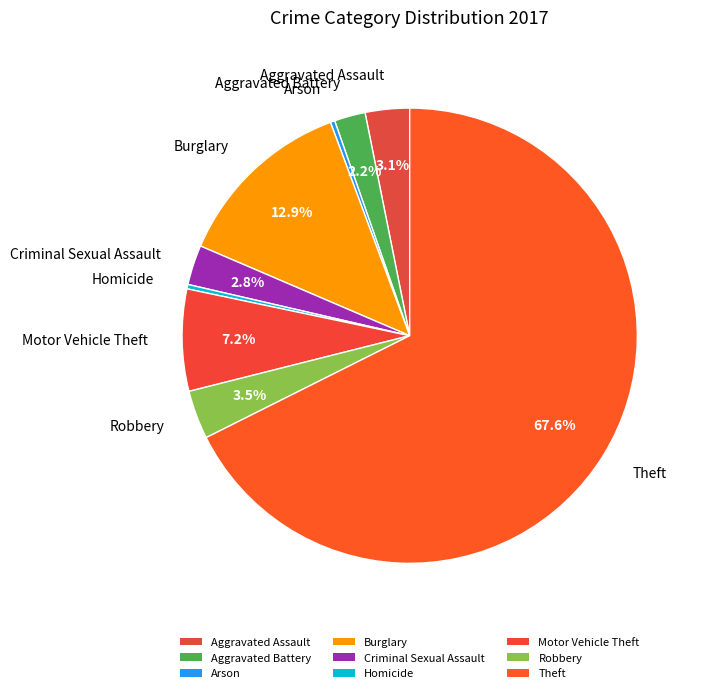

Which slice represents more than half of the pie?

Theft